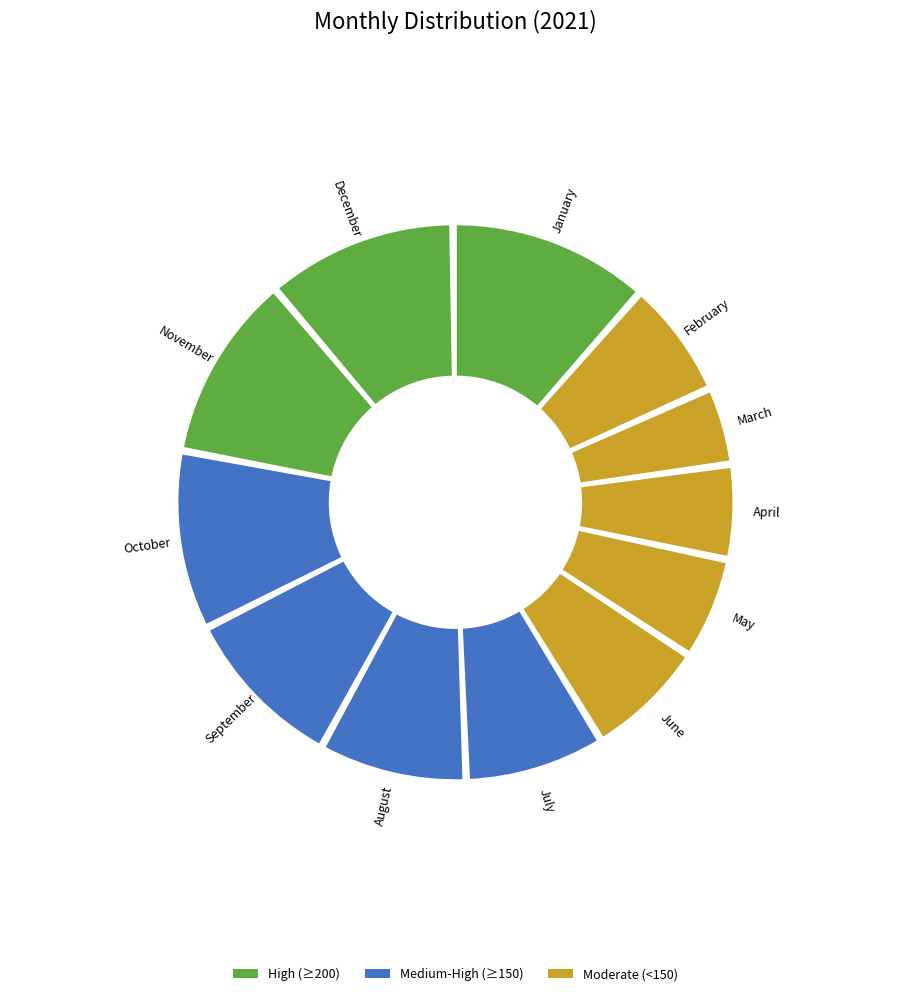

Between May and February, which is larger?

February